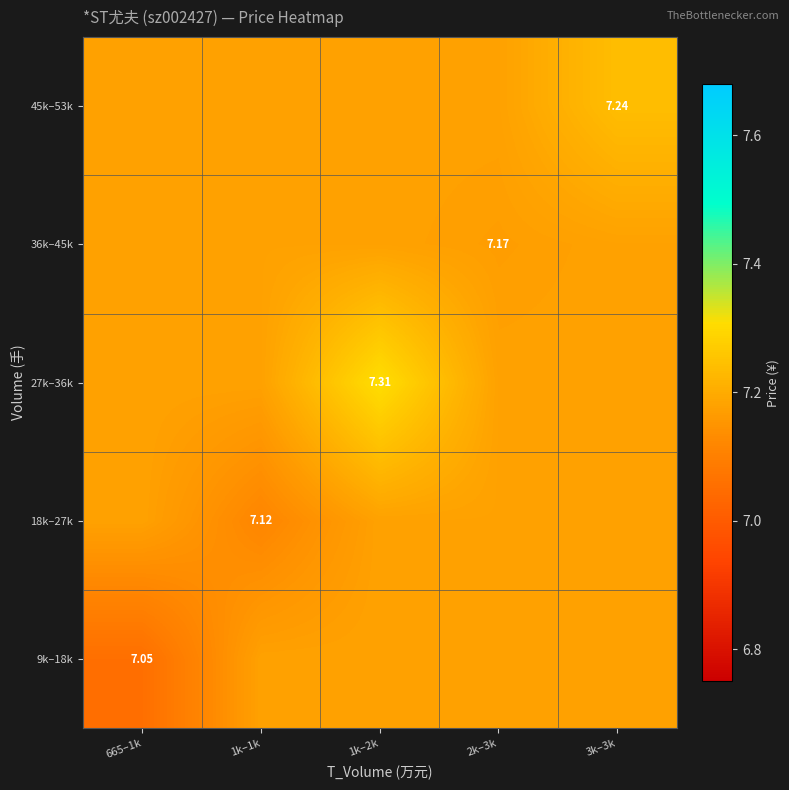

Rank the series at 665–1k from lowest to highest value.

9k–18k, 18k–27k, 27k–36k, 36k–45k, 45k–53k